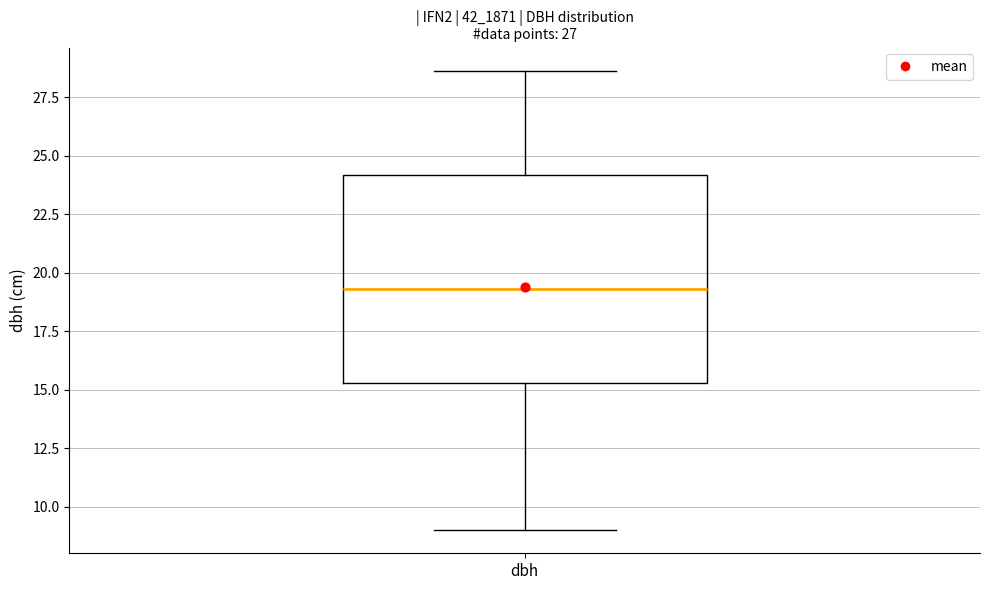

Where is the upper edge of the box for dbh on the y-axis? The values are not printed on the chart, so give them approximately, as read against the axis.

24.0